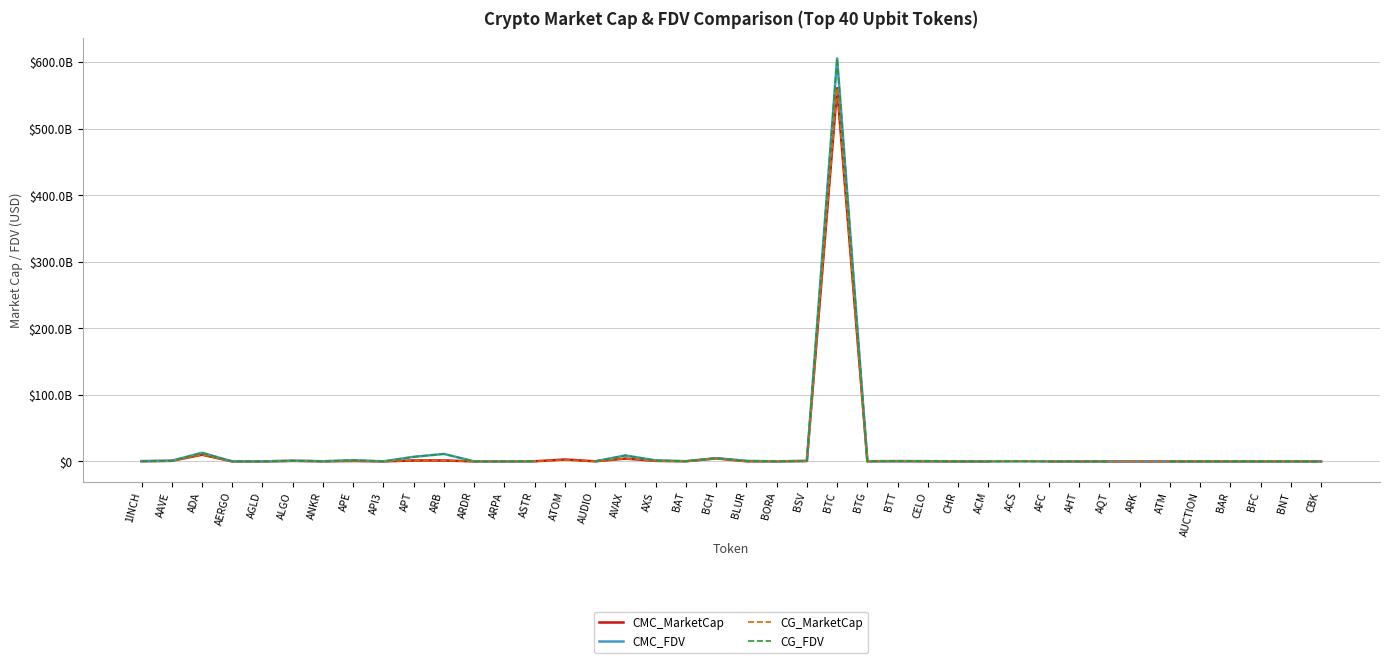

How many positive values does the CG_FDV series have?

38